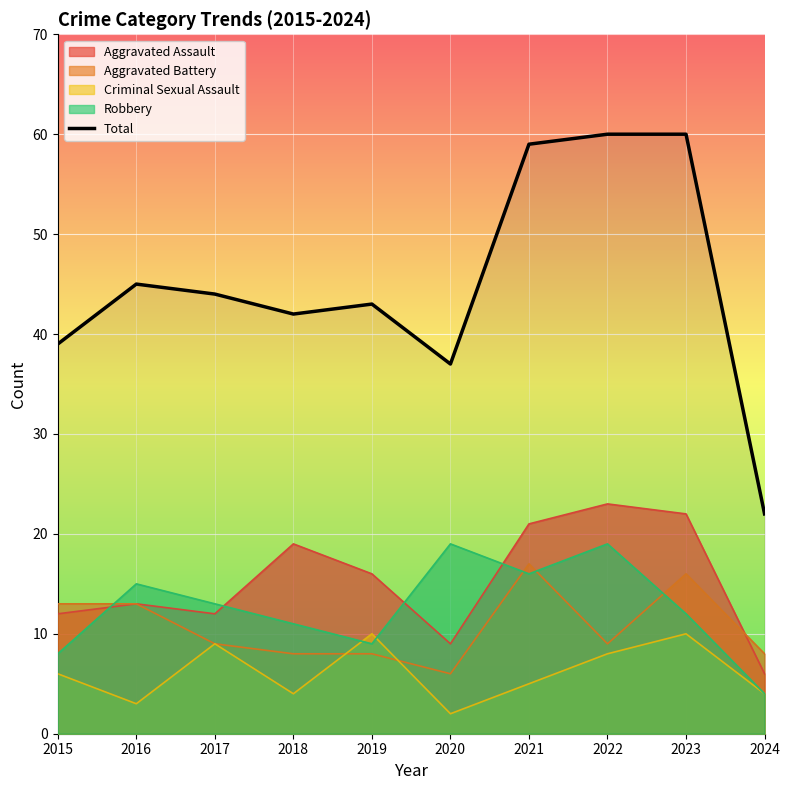

What is the difference between the maximum and minimum values?

38